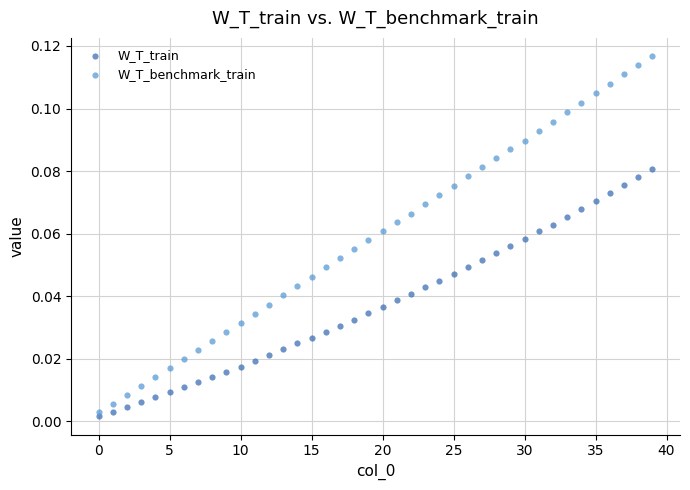

Which series contains the highest Y value?

W_T_benchmark_train